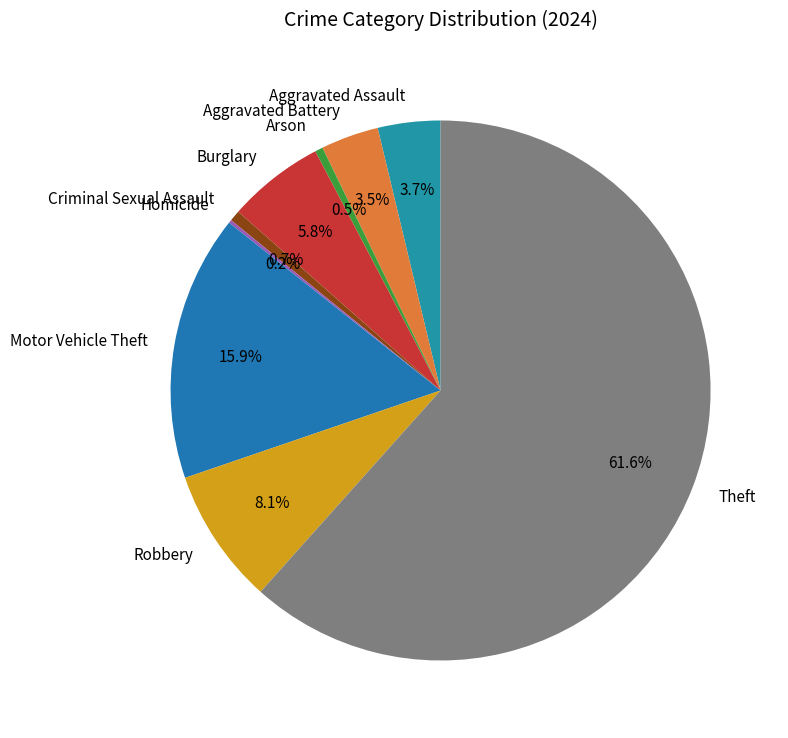

Does Arson account for over 50% of the chart?

No